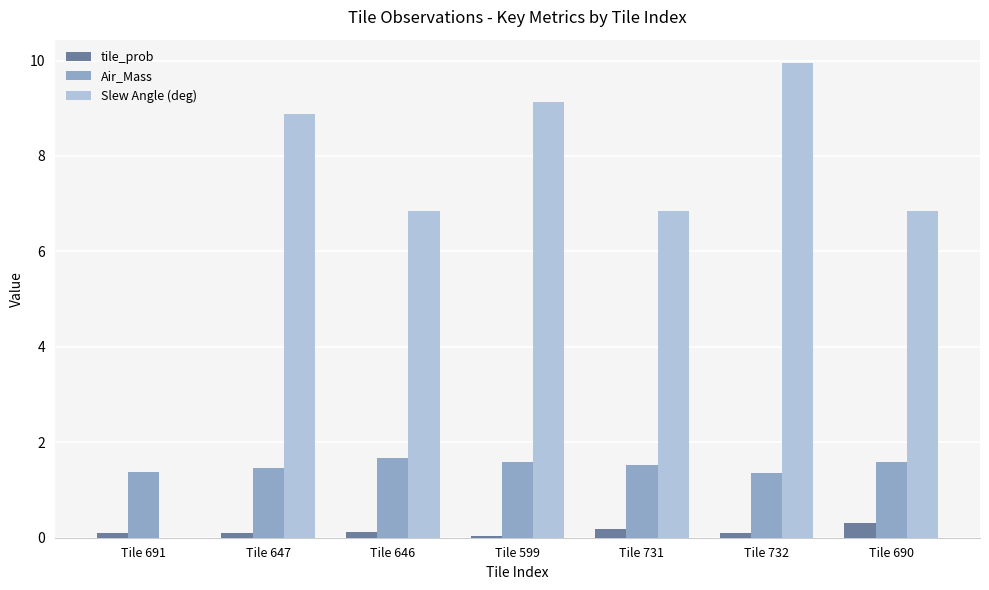

How many data points does each series have?

7